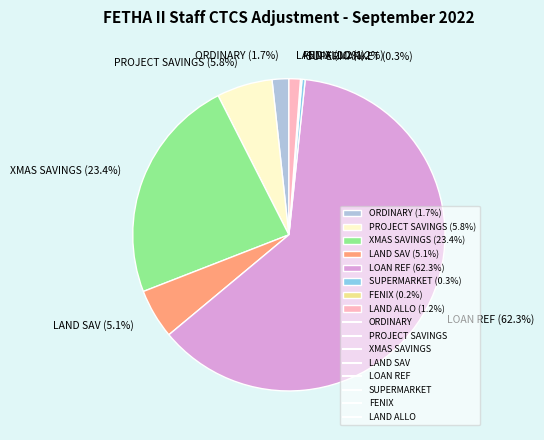

What percentage is the PROJECT SAVINGS slice, to the nearest percent?

6%